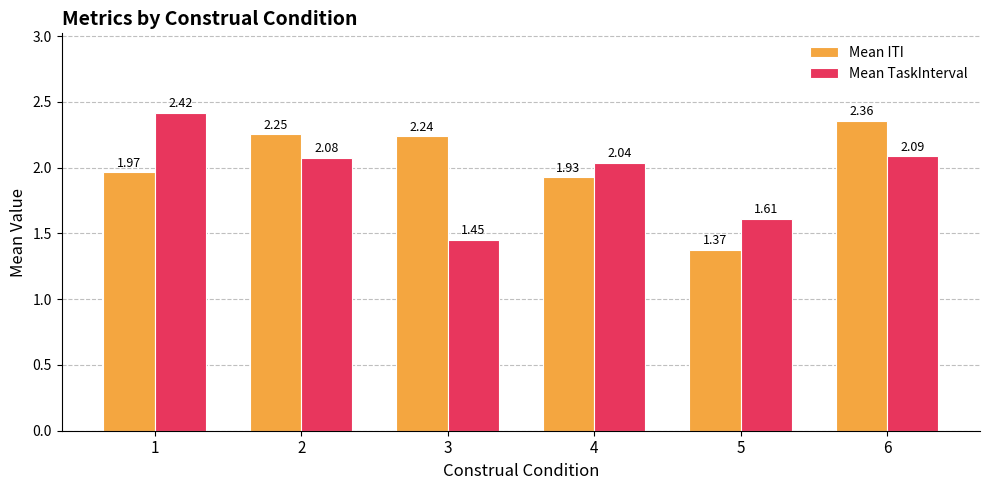

Is the value of Mean ITI at 3 greater than the value of Mean TaskInterval at 4?

Yes